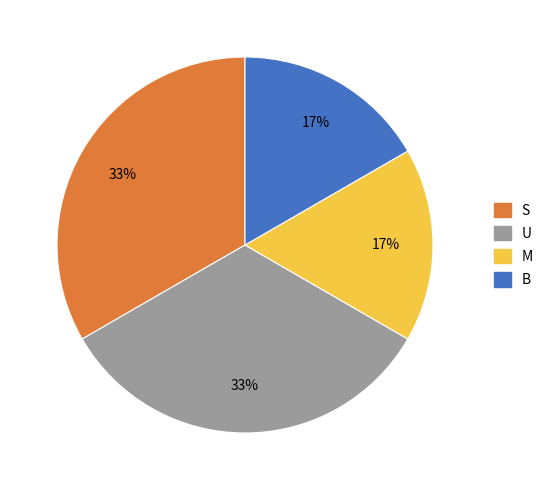

Which has a higher value, U or M?

U